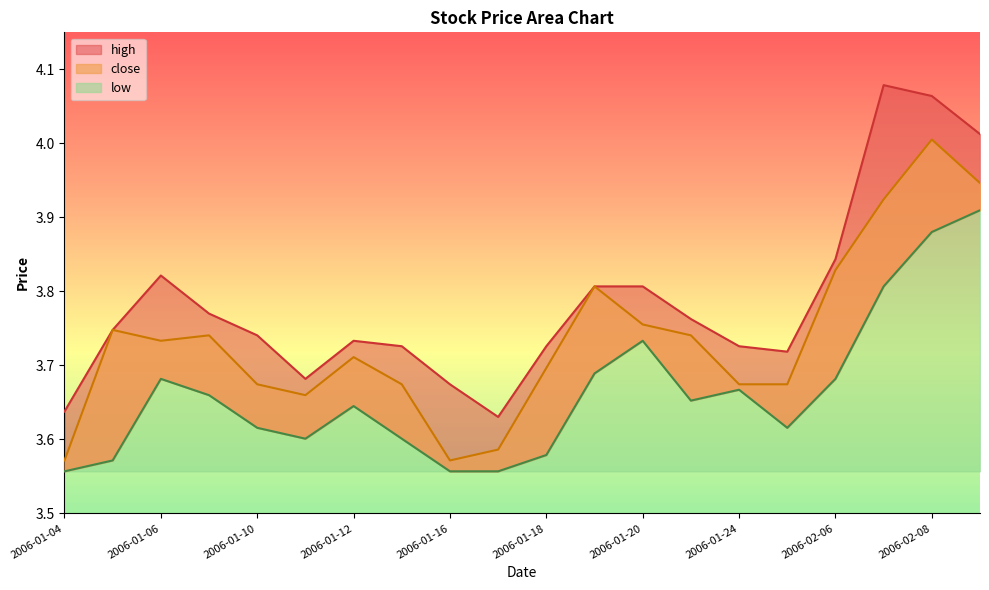

What is the sum of the close values at 2006-01-19 and 2006-01-11?

7.5